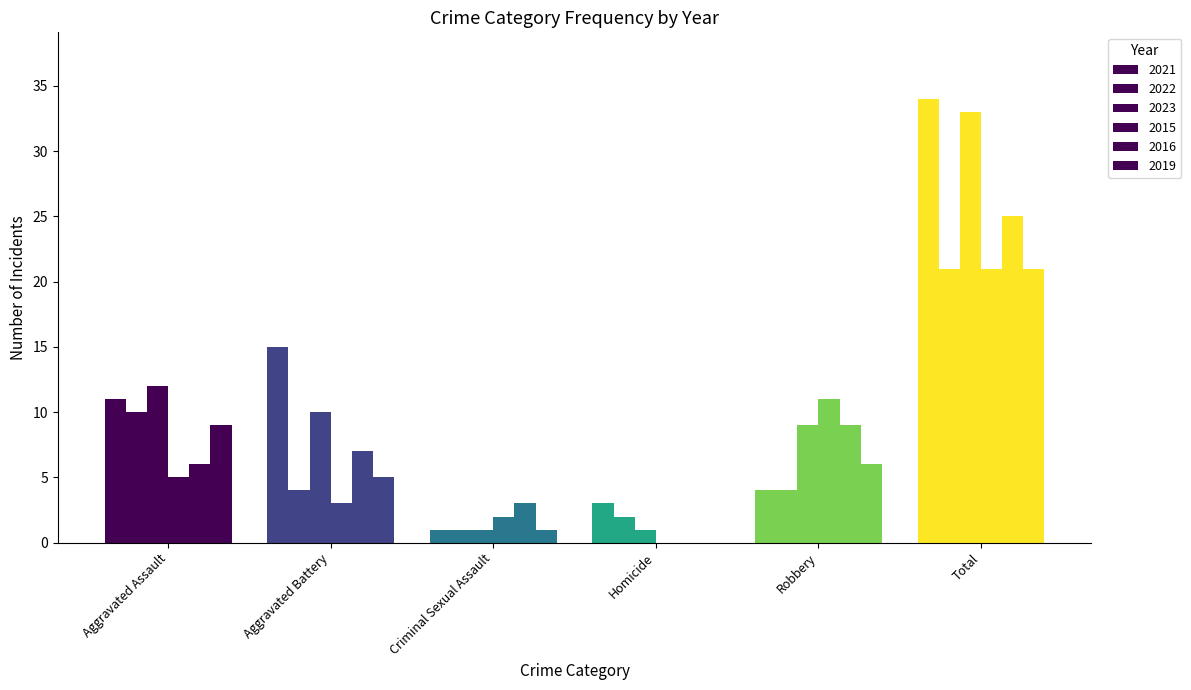

The value of 2021 at Homicide is 5. True or false?

False